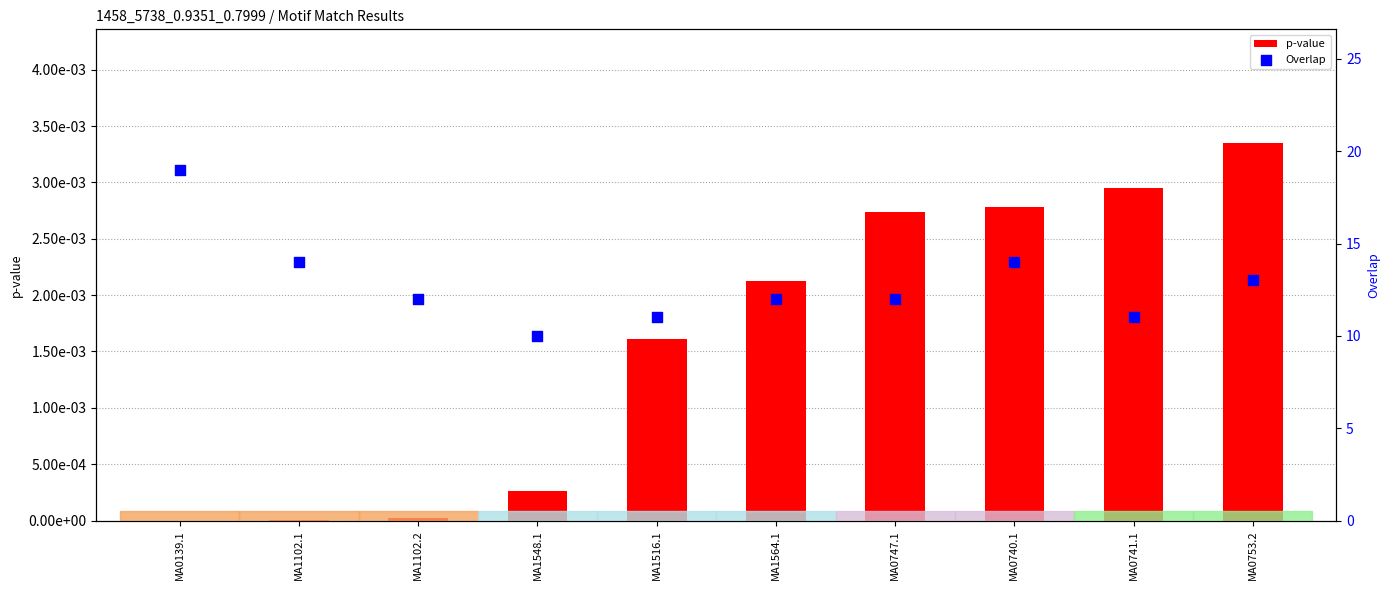

At how many categories does at least one series exceed 15?

1